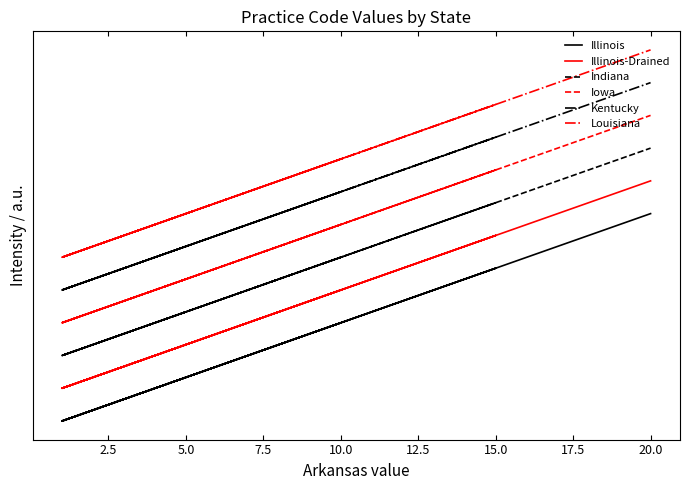

Rank the series by their average value, from highest to lowest.

Louisiana, Kentucky, Iowa, Indiana, Illinois-Drained, Illinois